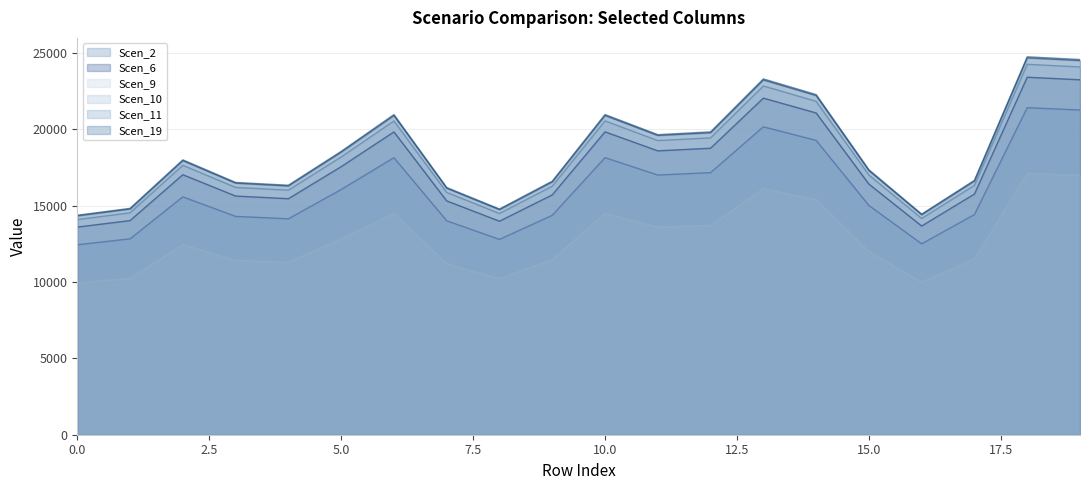

Reading right to left, what are all the values shown in this chart?

Scen_2: 21261.2	21414.5	14416.2	12501.5	15012.9	19273.7	20162.3	17160.5	17004.2	18142.4	14366.1	12789.5	14007.3	18139.5	16055.7	14137.1	14296.3	15575.1	12825.9	12437.7
Scen_6: 23241.2	23408.8	15758.8	13665.8	16411.0	21068.6	22039.9	18758.6	18587.8	19832.0	15704.0	13980.6	15311.8	19828.7	17550.9	15453.6	15627.7	17025.5	14020.3	13595.9
Scen_9: 24082.0	24255.6	16328.9	14160.2	17004.7	21830.8	22837.3	19437.2	19260.2	20549.4	16272.1	14486.4	15865.7	20546.1	18185.9	16012.7	16193.1	17641.5	14527.6	14087.8
Scen_10: 16988.7	17111.2	11519.3	9989.3	11996.0	15400.6	16110.6	13712.0	13587.2	14496.6	11479.2	10219.4	11192.5	14494.3	12829.3	11296.2	11423.4	12445.2	10248.5	9938.3
Scen_11: 24569.9	24747.1	16659.7	14447.1	17349.2	22273.2	23300.0	19831.0	19650.4	20965.8	16601.8	14779.9	16187.2	20962.4	18554.3	16337.1	16521.2	17998.9	14821.9	14373.2
Scen_19: 24501.4	24678.1	16613.3	14406.8	17300.9	22211.1	23235.1	19775.8	19595.7	20907.4	16555.5	14738.7	16142.1	20904.0	18502.7	16291.6	16475.1	17948.8	14780.6	14333.2